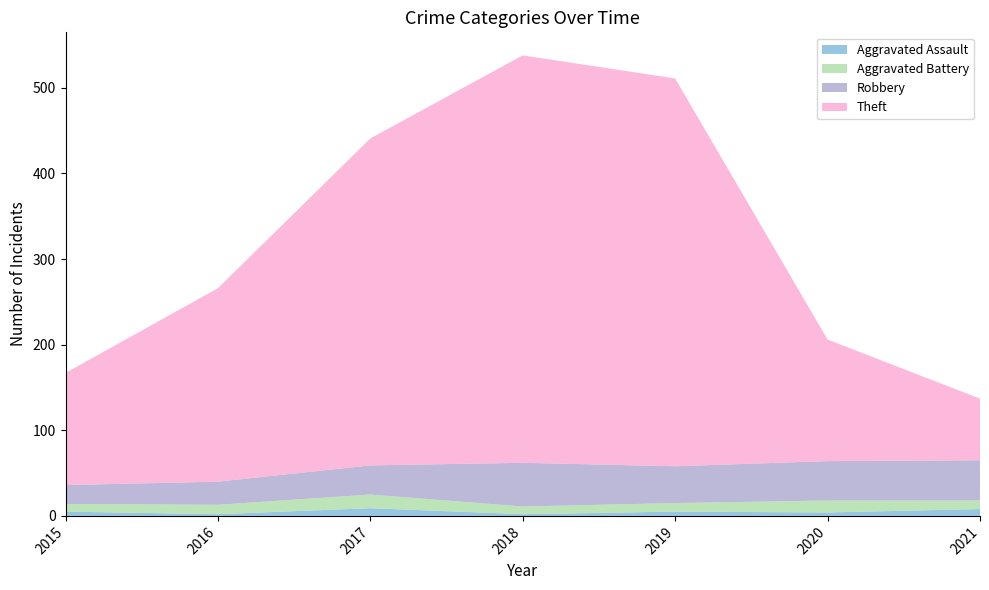

Reading left to right, extract all data points from this chart.

Aggravated Assault: 5	2	9	2	5	4	8
Aggravated Battery: 9	11	16	9	10	14	10
Robbery: 22	27	34	51	43	46	47
Theft: 131	226	382	476	453	142	72